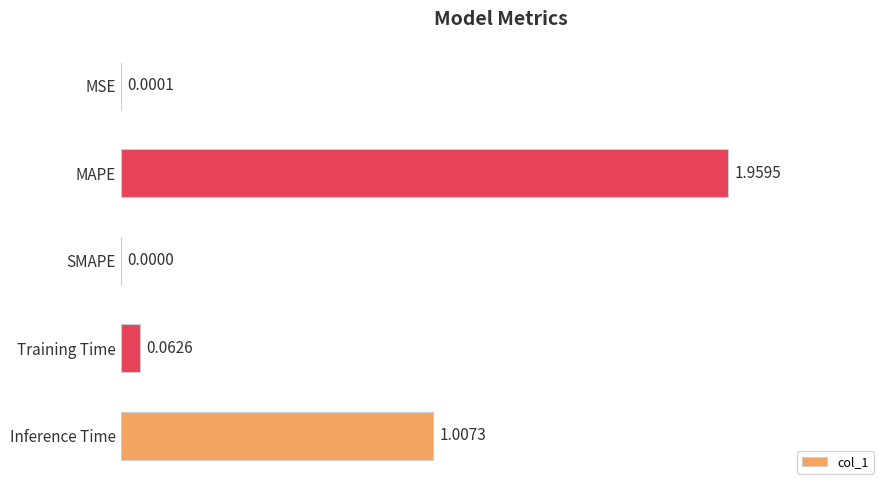

Where is the data nearest to the value 0?

SMAPE